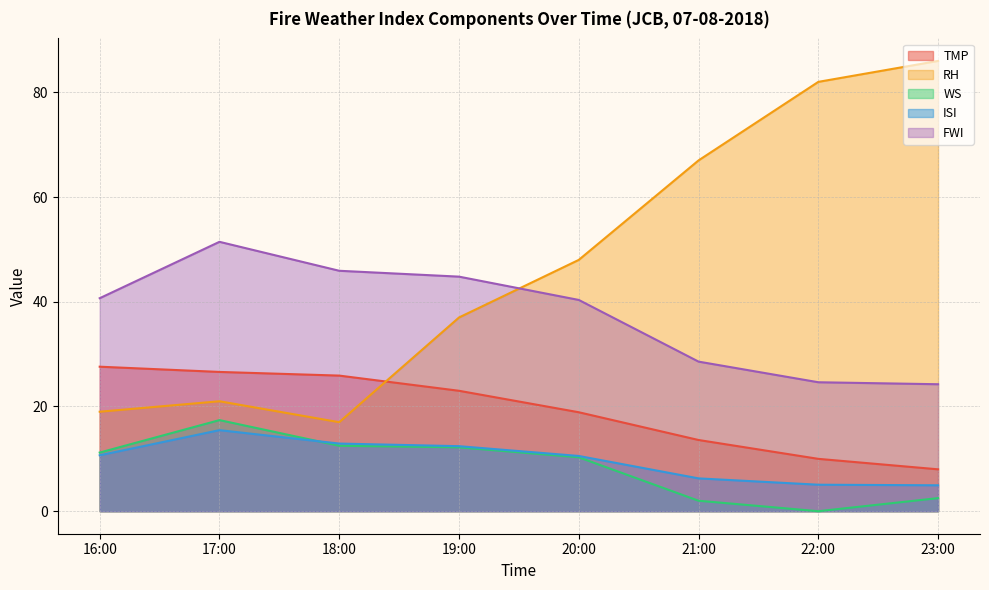

Which series has the widest spread of values?

RH